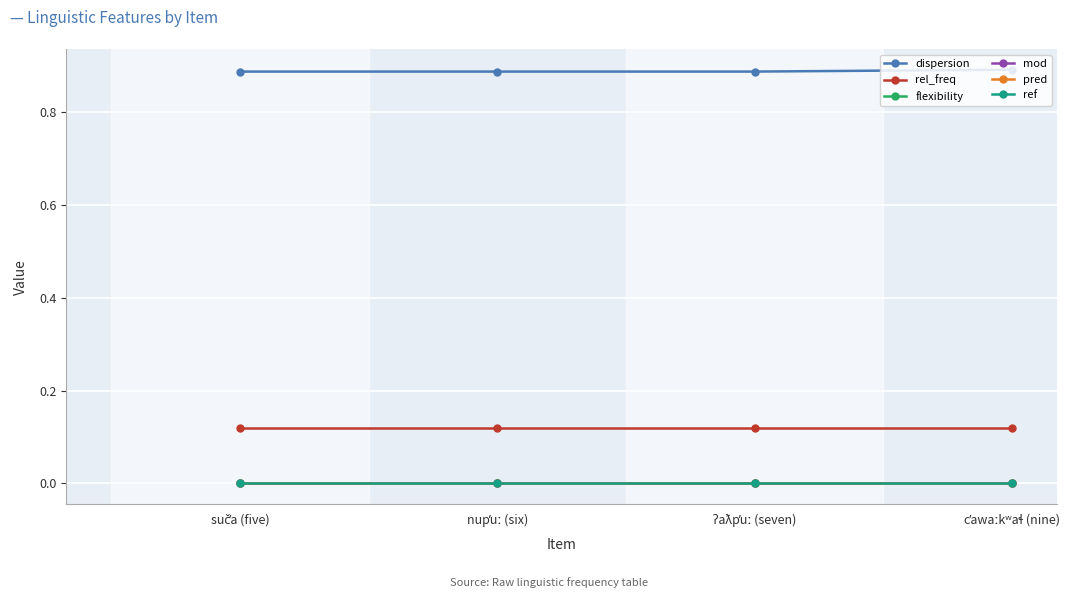

Does the chart have visible grid lines?

Yes